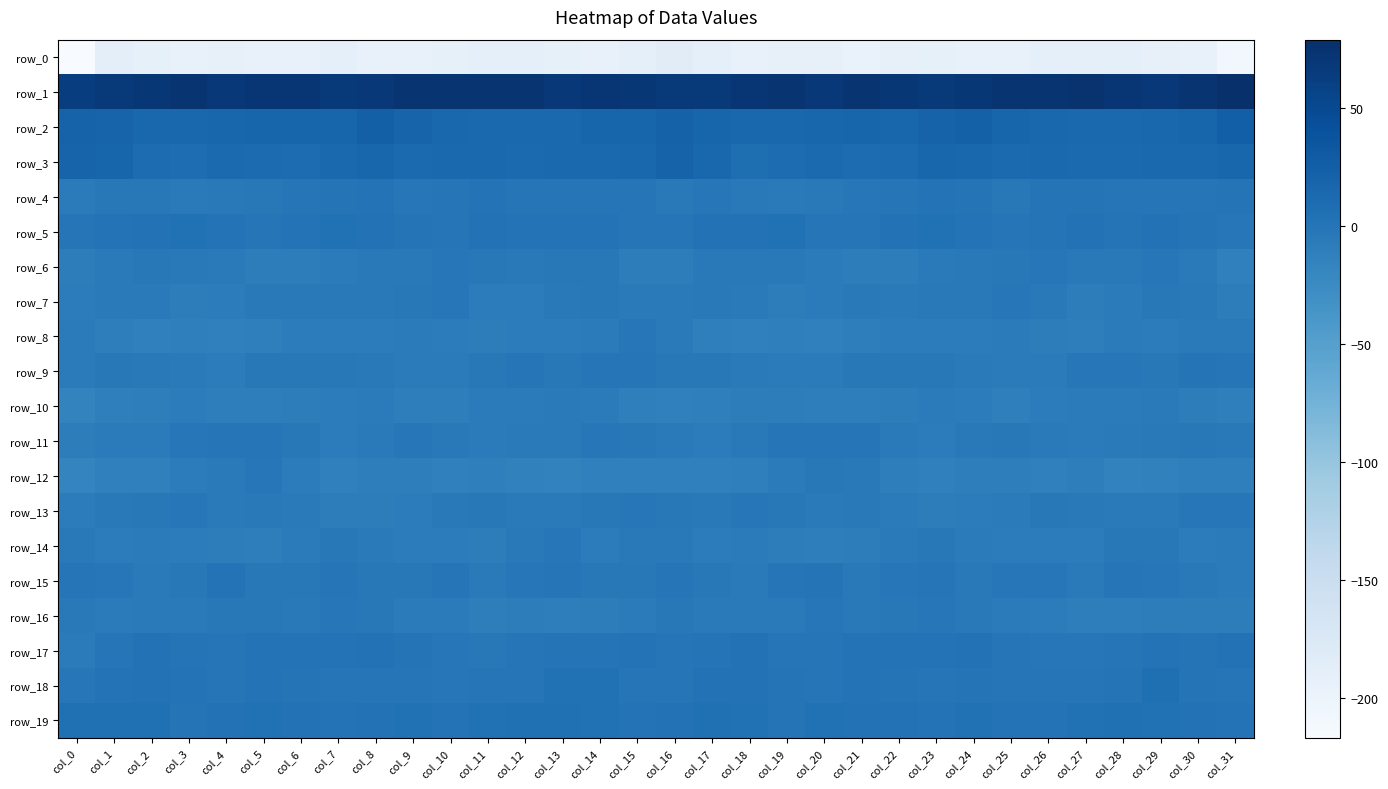

Which series has the largest total across all categories?

row_1